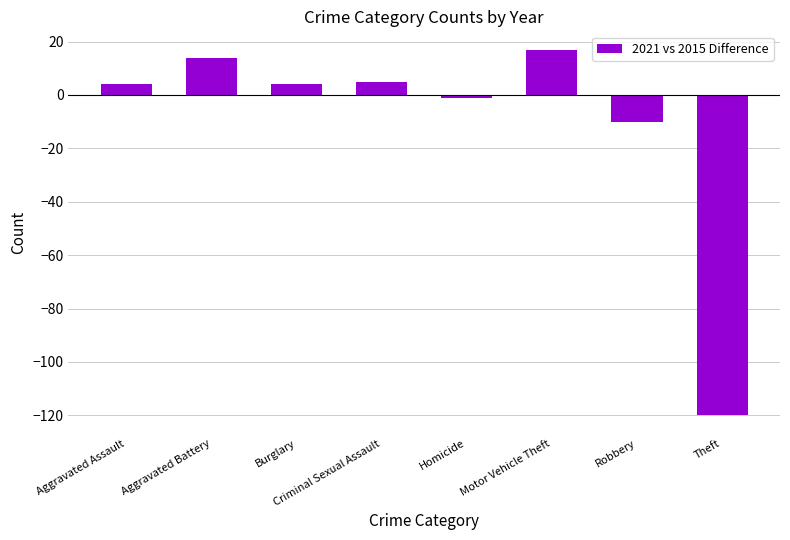

Does the chart contain any negative values?

Yes